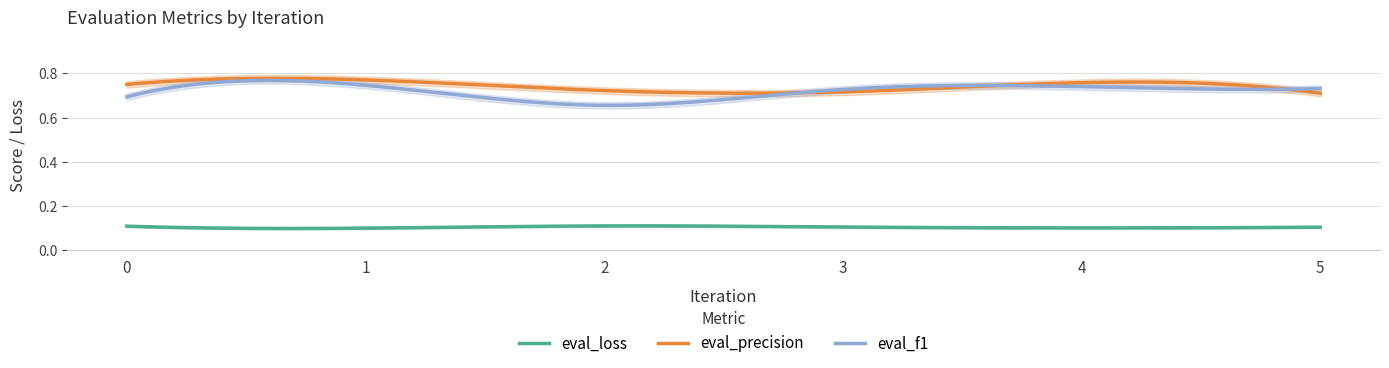

What is the value of the eval_loss point at the 6th from the left?

0.1